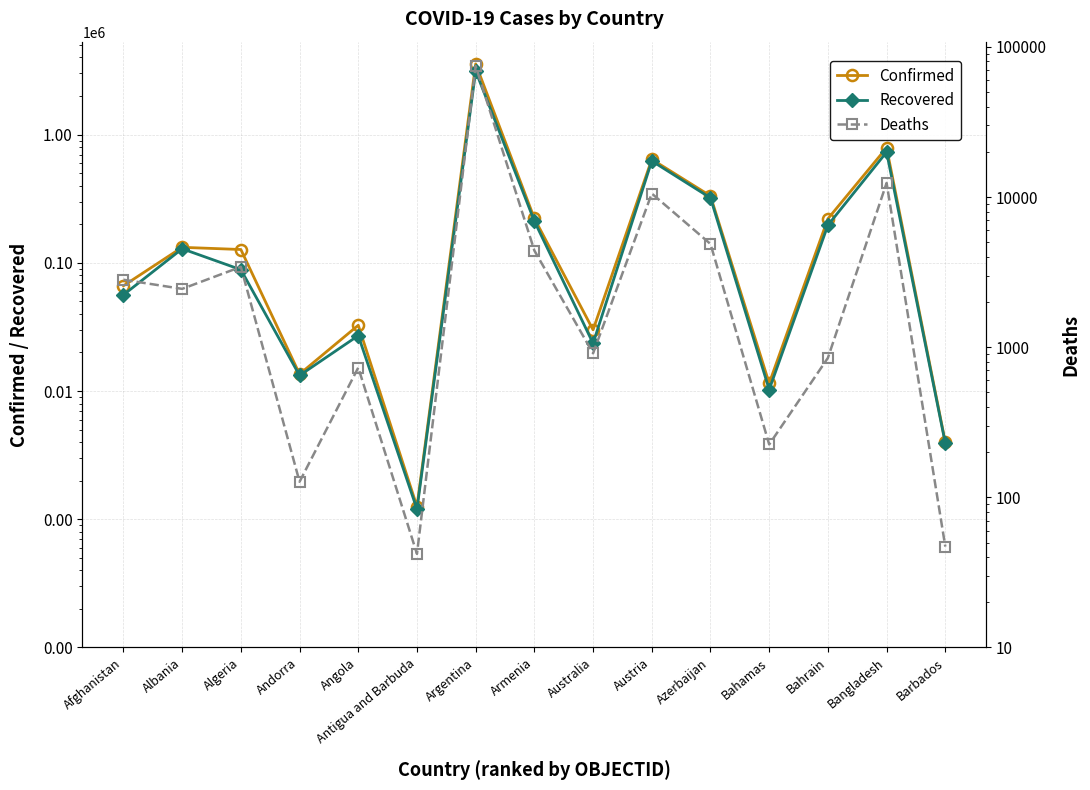

How many values in the Confirmed series exceed 127107?

7